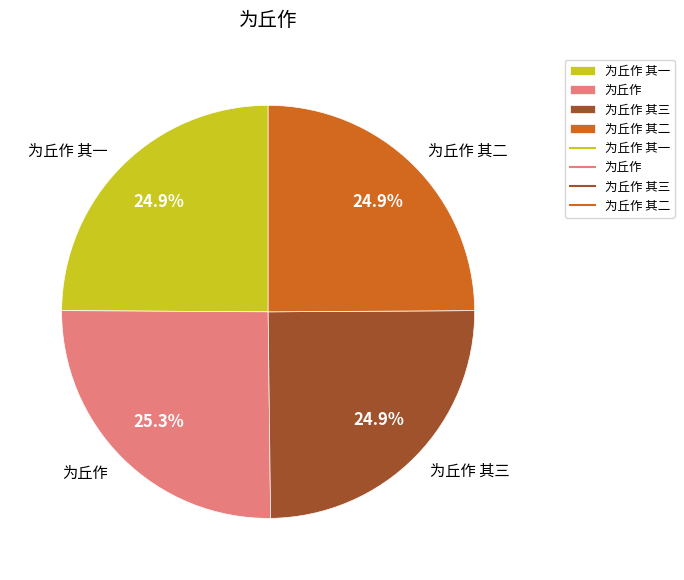

Is 为丘作 其三 the majority of the pie?

No